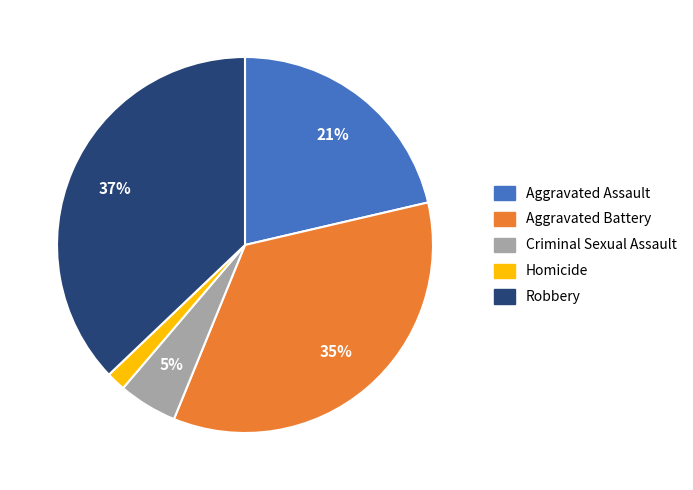

How many segments does this pie chart have?

5